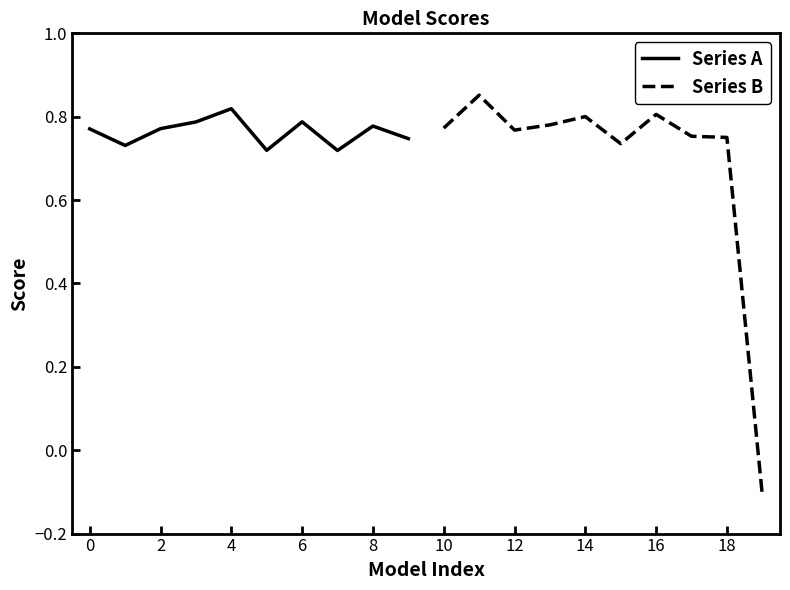

How many lines are shown in the chart?

2